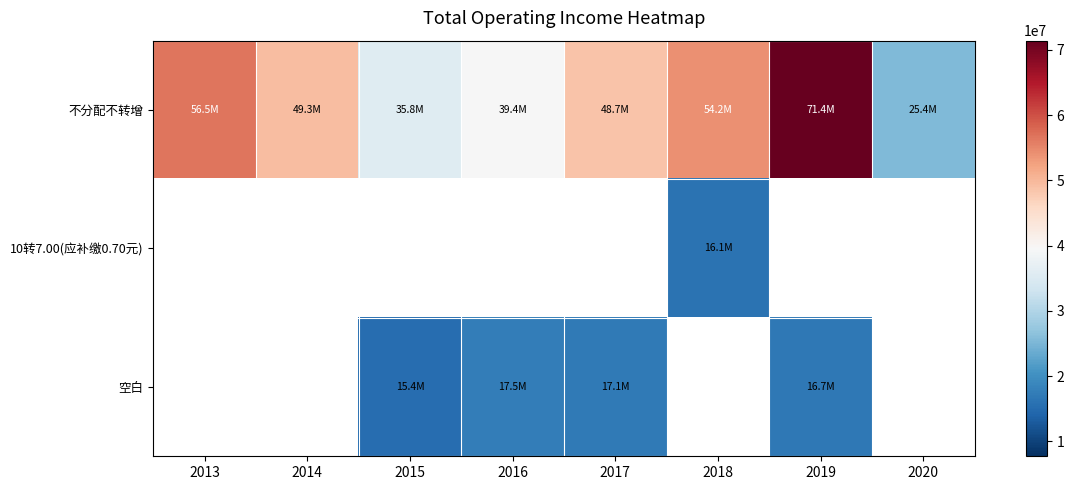

Which category has the highest value across all series?

2019